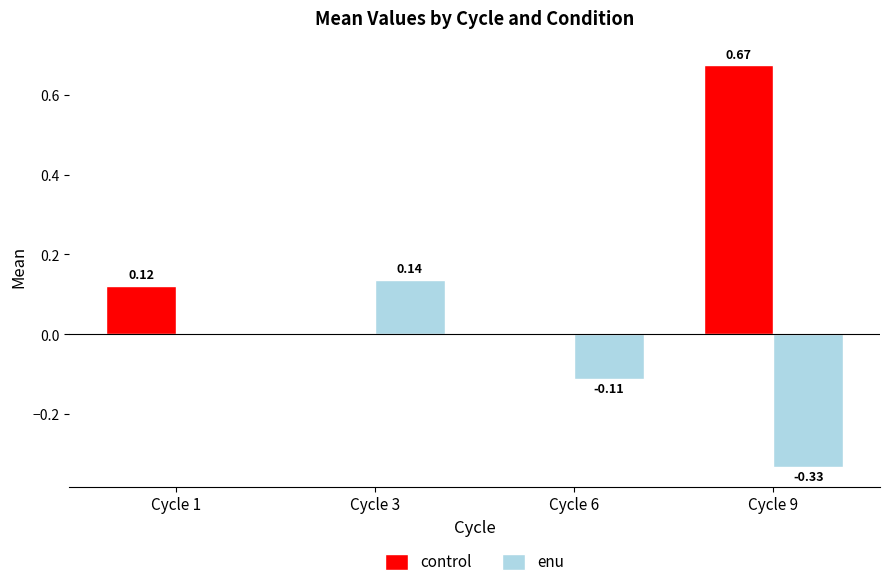

Which category has the highest value in the enu series?

Cycle 3